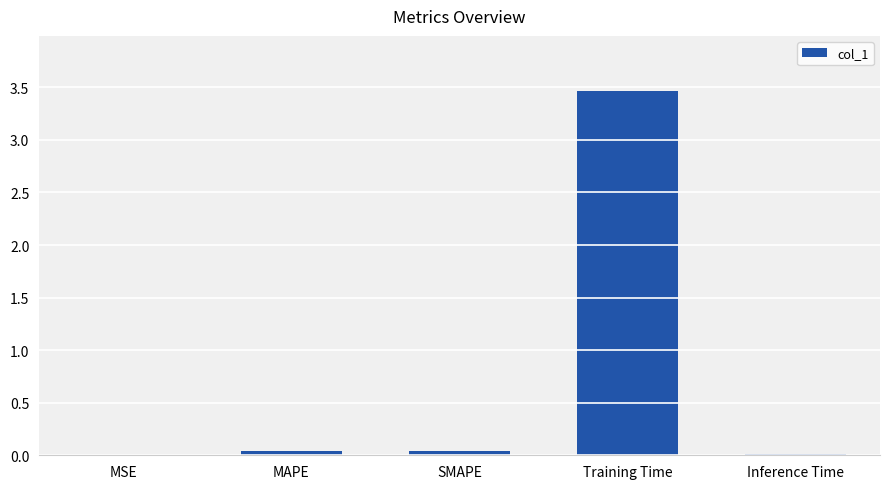

What is the sum of all values?

3.6